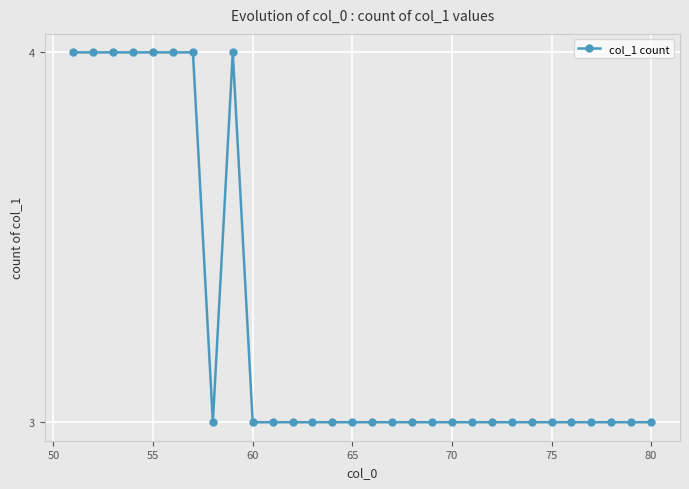

What is the maximum value shown in the chart?

4